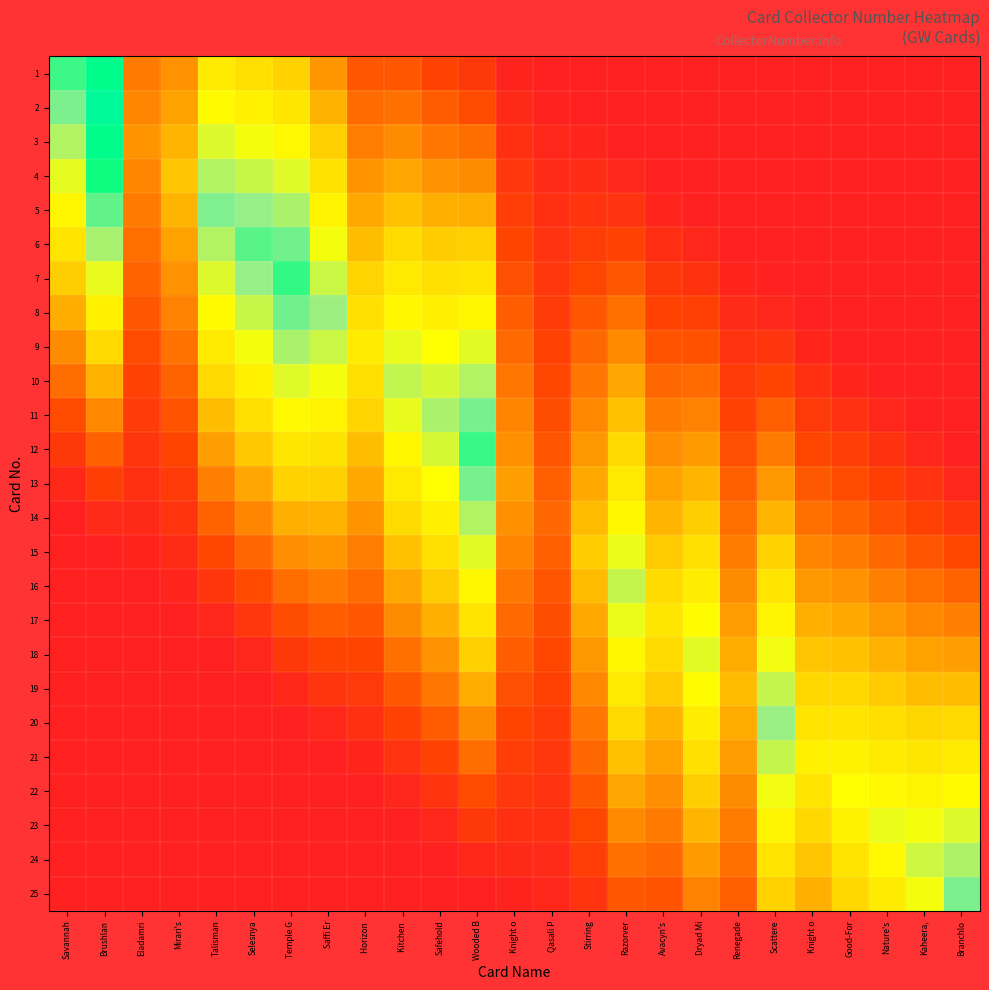

Which series has the largest range (max minus min)?

2